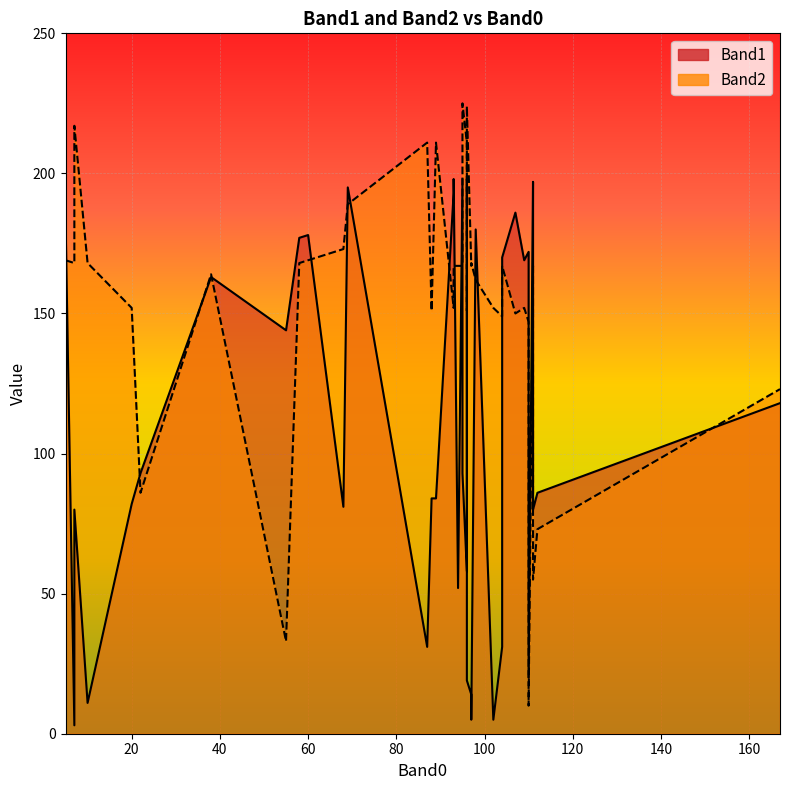

At which category does the chart reach its minimum across all series?

7